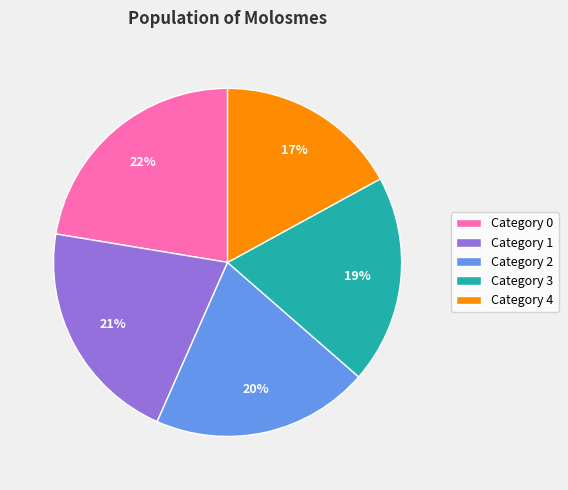

To the nearest percent, what is the difference between the largest and smallest slice percentages?

5%